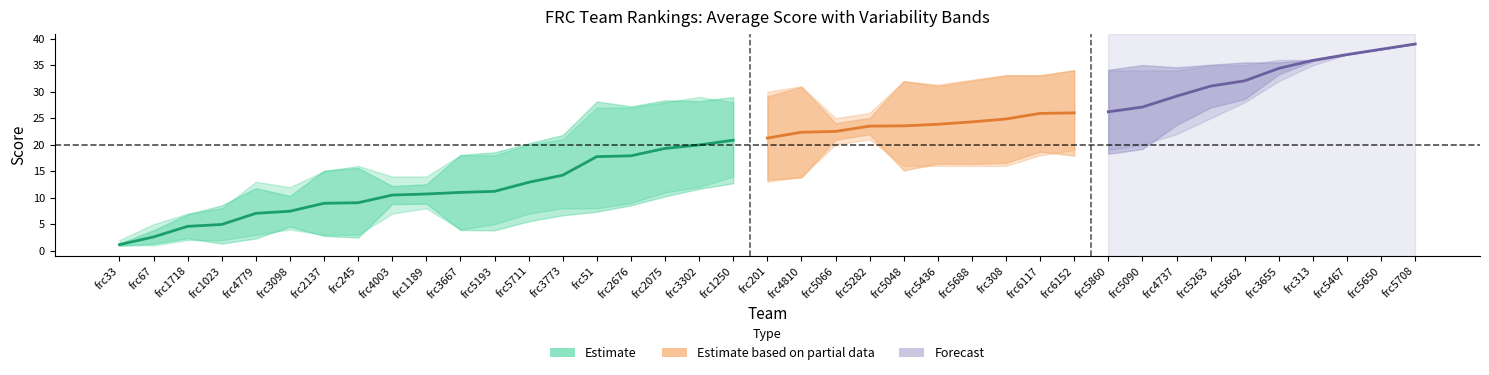

Reading left to right, transcribe all the data shown in this chart.

avg: frc33=1.1	frc67=2.6	frc1718=4.6	frc1023=5.0	frc4779=7.0	frc3098=7.5	frc2137=8.9	frc245=9.1	frc4003=10.5	frc1189=10.7	frc3667=11.0	frc5193=11.2	frc5711=12.9	frc3773=14.2	frc51=17.8	frc2676=17.9	frc2075=19.3	frc3302=19.9	frc1250=20.9	frc201=21.2	frc4810=22.4	frc5066=22.5	frc5282=23.5	frc5048=23.6	frc5436=23.9	frc5688=24.3	frc308=24.9	frc6117=25.9	frc6152=26.0	frc5860=26.2	frc5090=27.1	frc4737=29.1	frc5263=31.1	frc5662=32.0	frc3655=34.4	frc313=35.9	frc5467=37.0	frc5650=38.0	frc5708=39.0
var: frc33=0.2	frc67=1.3	frc1718=2.3	frc1023=3.6	frc4779=4.7	frc3098=2.9	frc2137=6.2	frc245=6.6	frc4003=1.7	frc1189=1.8	frc3667=7.1	frc5193=7.4	frc5711=7.4	frc3773=7.6	frc51=10.4	frc2676=9.3	frc2075=9.1	frc3302=8.3	frc1250=8.1	frc201=7.8	frc4810=8.6	frc5066=1.6	frc5282=1.6	frc5048=8.4	frc5436=7.4	frc5688=7.9	frc308=8.3	frc6117=7.2	frc6152=8.1	frc5860=7.9	frc5090=7.9	frc4737=5.4	frc5263=4.0	frc5662=3.5	frc3655=1.1	frc313=0.1	frc5467=0.0	frc5650=0.0	frc5708=0.0
max: frc33=2.0	frc67=5.0	frc1718=7.0	frc1023=8.0	frc4779=13.0	frc3098=12.0	frc2137=15.0	frc245=16.0	frc4003=14.0	frc1189=14.0	frc3667=18.0	frc5193=18.0	frc5711=20.0	frc3773=21.0	frc51=27.0	frc2676=27.0	frc2075=28.0	frc3302=29.0	frc1250=28.0	frc201=30.0	frc4810=31.0	frc5066=25.0	frc5282=26.0	frc5048=32.0	frc5436=31.0	frc5688=32.0	frc308=33.0	frc6117=33.0	frc6152=34.0	frc5860=34.0	frc5090=34.0	frc4737=34.0	frc5263=35.0	frc5662=35.0	frc3655=36.0	frc313=36.0	frc5467=37.0	frc5650=38.0	frc5708=39.0
min: frc33=1.0	frc67=1.0	frc1718=2.0	frc1023=2.0	frc4779=3.0	frc3098=4.0	frc2137=3.0	frc245=3.0	frc4003=7.0	frc1189=8.0	frc3667=4.0	frc5193=5.0	frc5711=7.0	frc3773=8.0	frc51=8.0	frc2676=9.0	frc2075=11.0	frc3302=12.0	frc1250=14.0	frc201=13.0	frc4810=14.0	frc5066=20.0	frc5282=21.0	frc5048=16.0	frc5436=16.0	frc5688=16.0	frc308=16.0	frc6117=18.0	frc6152=19.0	frc5860=19.0	frc5090=20.0	frc4737=22.0	frc5263=25.0	frc5662=28.0	frc3655=32.0	frc313=35.0	frc5467=37.0	frc5650=38.0	frc5708=39.0